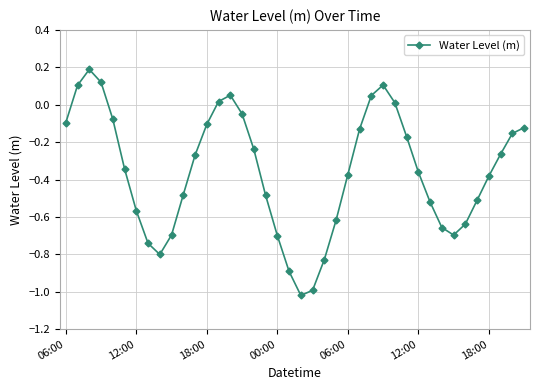

How many points are lower than both their immediate neighbors (excluding endpoints)?

3